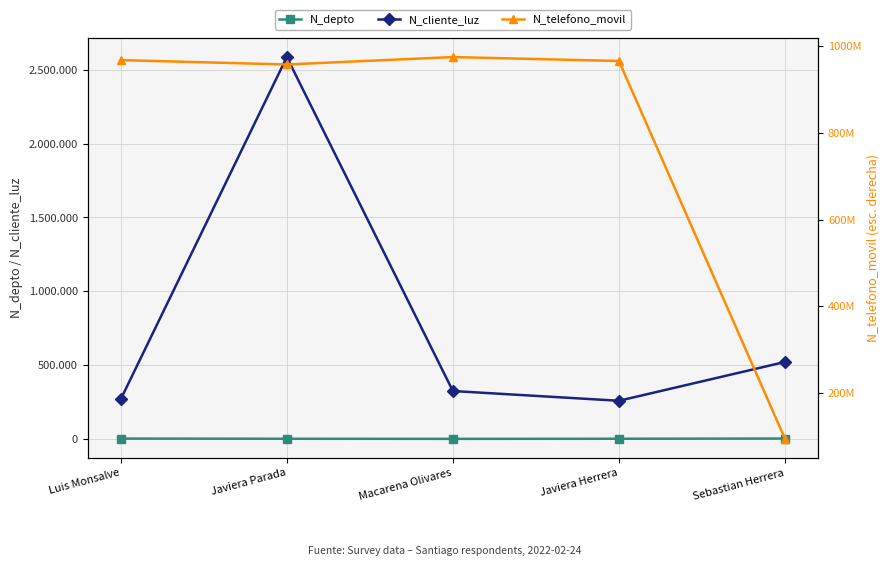

What is the difference between the N_cliente_luz values at Sebastian Herrera and Luis Monsalve?

252832